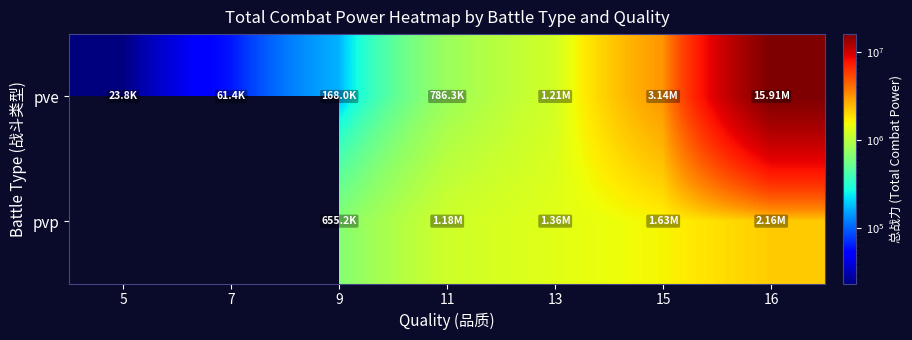

What is the minimum value shown in the chart?

23825.4